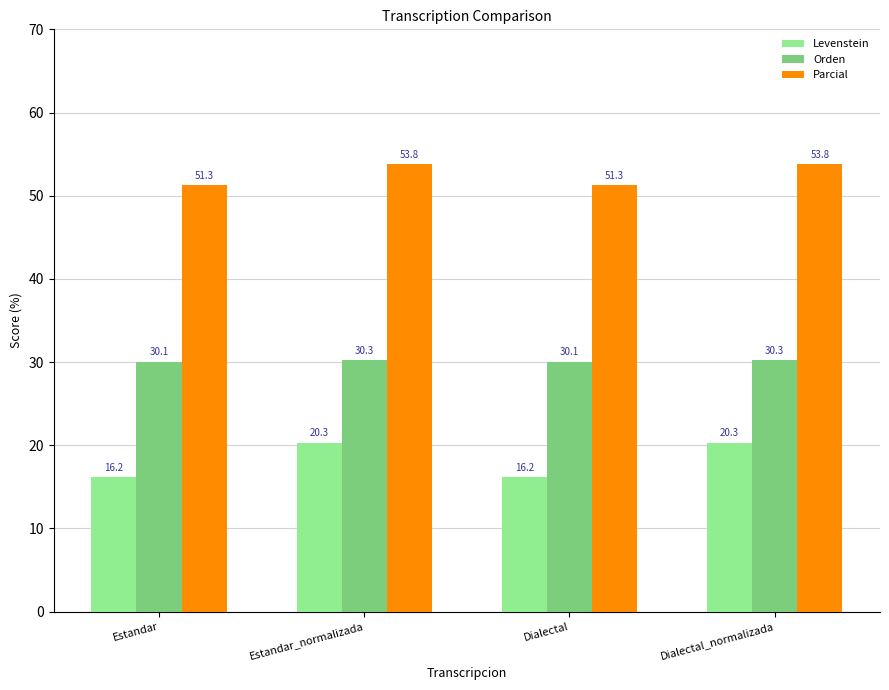

At how many categories does at least one series exceed 16?

4